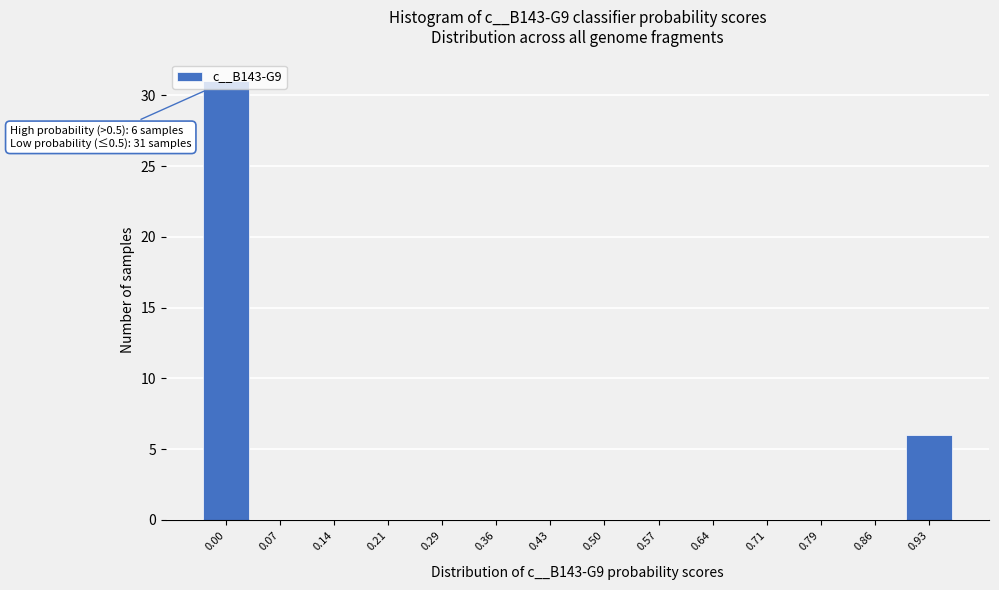

What is the sum of all values?

37